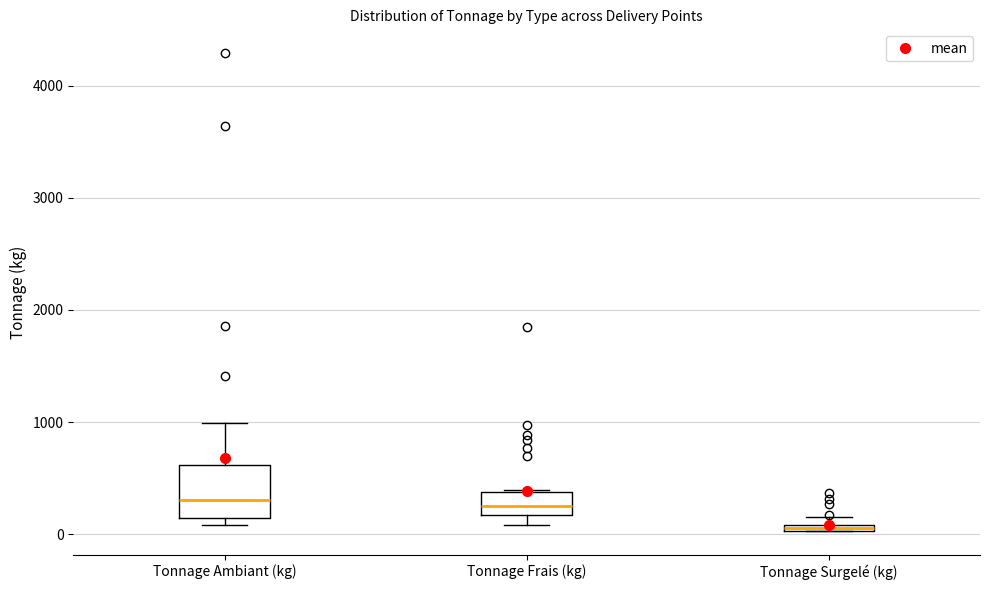

Comparing the boxes themselves (not the whiskers), which one is the tallest?

Tonnage Ambiant (kg)